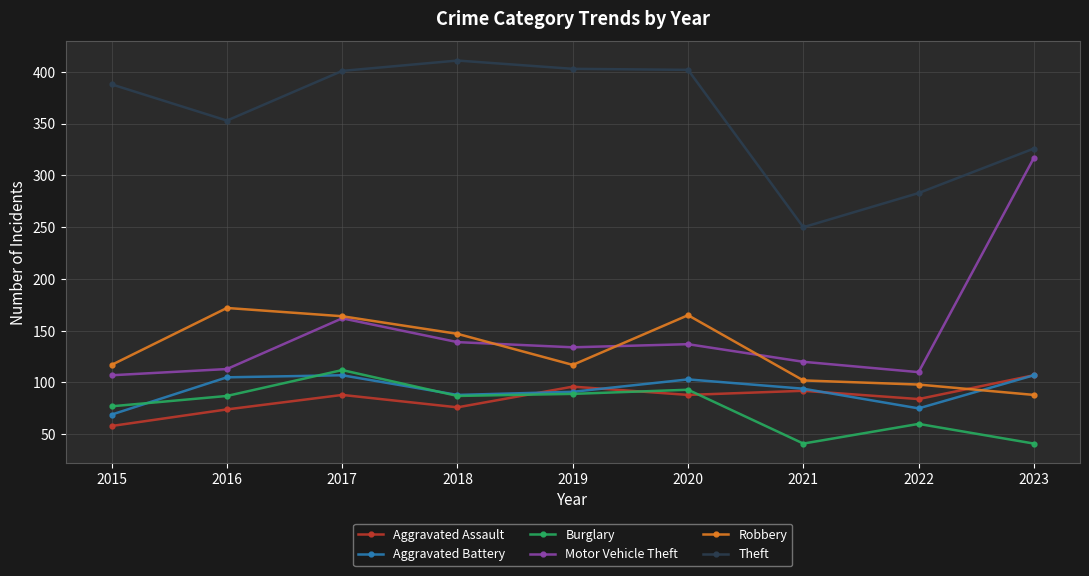

What is the approximate value of Burglary at 2019?

89